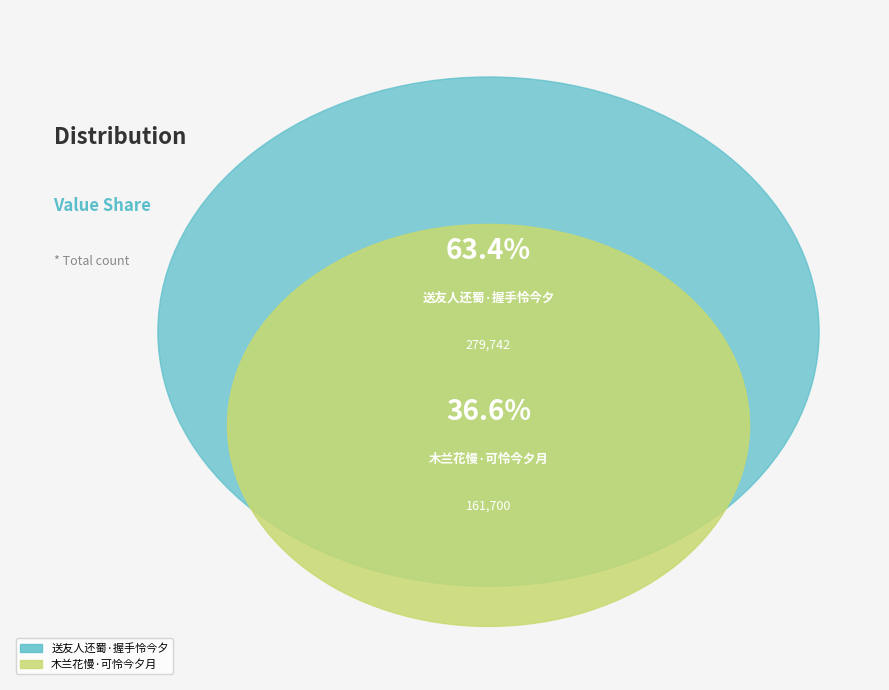

Combined, what portion of the pie is 木兰花慢·可怜今夕月 and 送友人还蜀·握手怜今夕?

100.0%